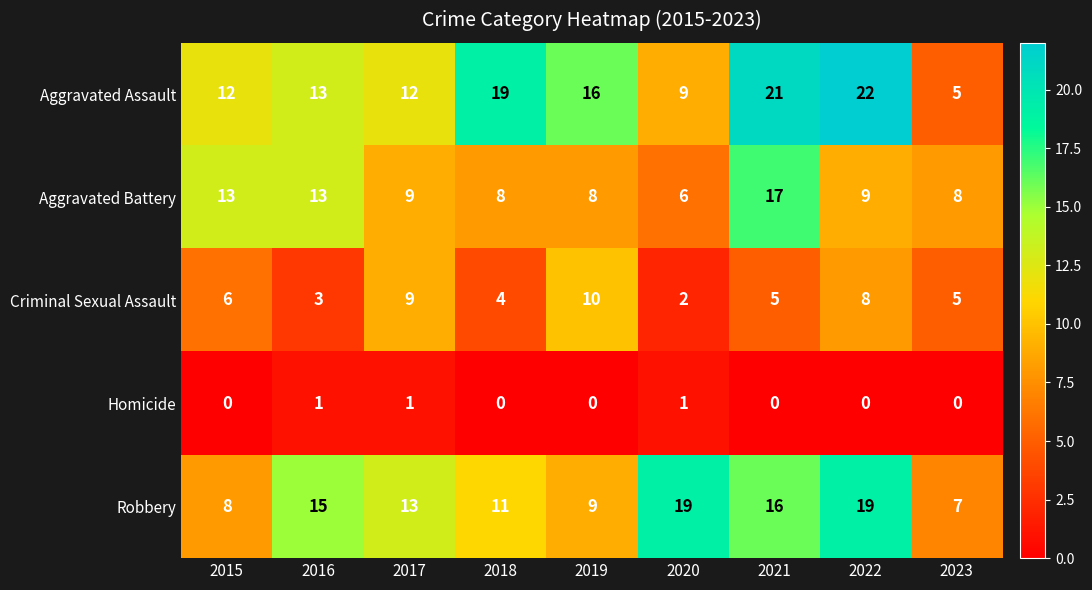

List the series in order of their peak value, highest first.

Aggravated Assault, Robbery, Aggravated Battery, Criminal Sexual Assault, Homicide